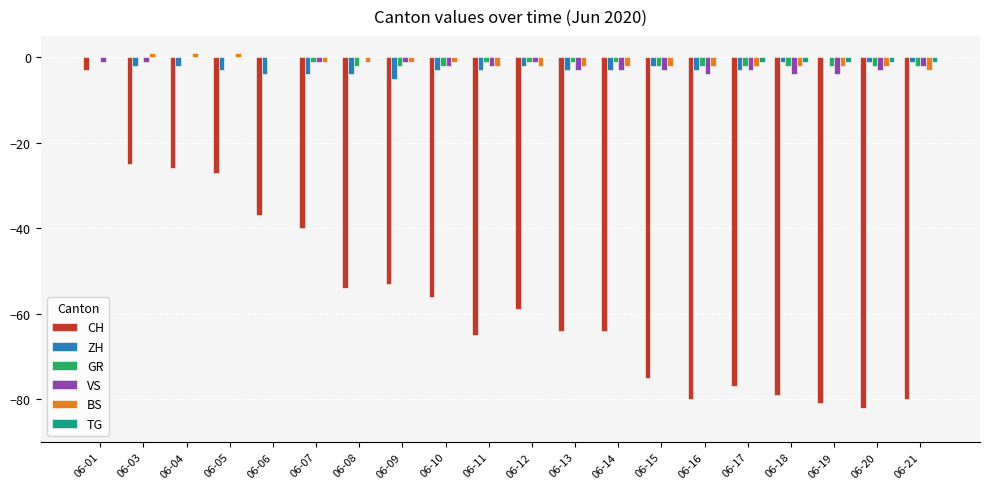

At which category is the sum across all series the highest?

06-01